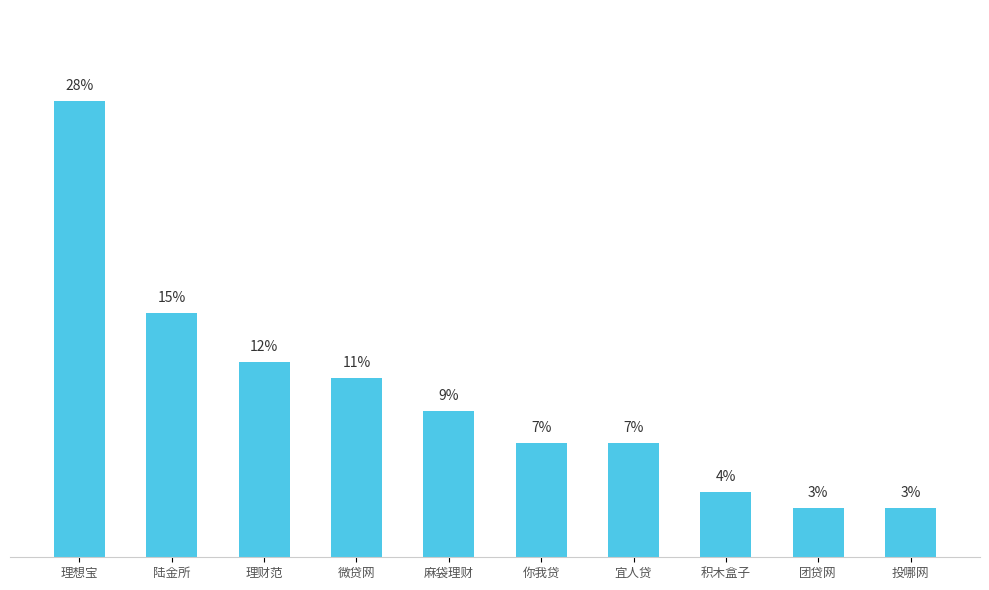

What is the label of the 10th bar from the right?

理想宝